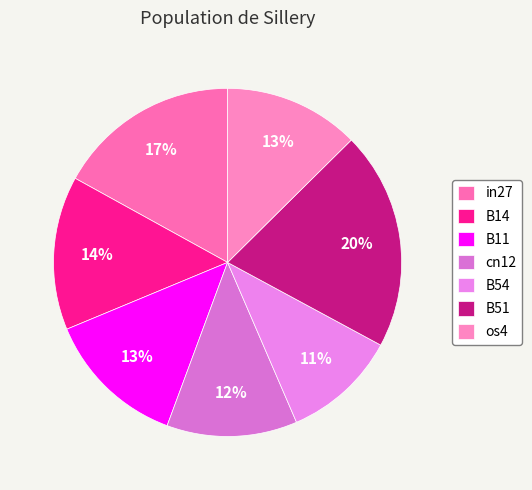

True or false: B11 accounts for 19% of the total.

False